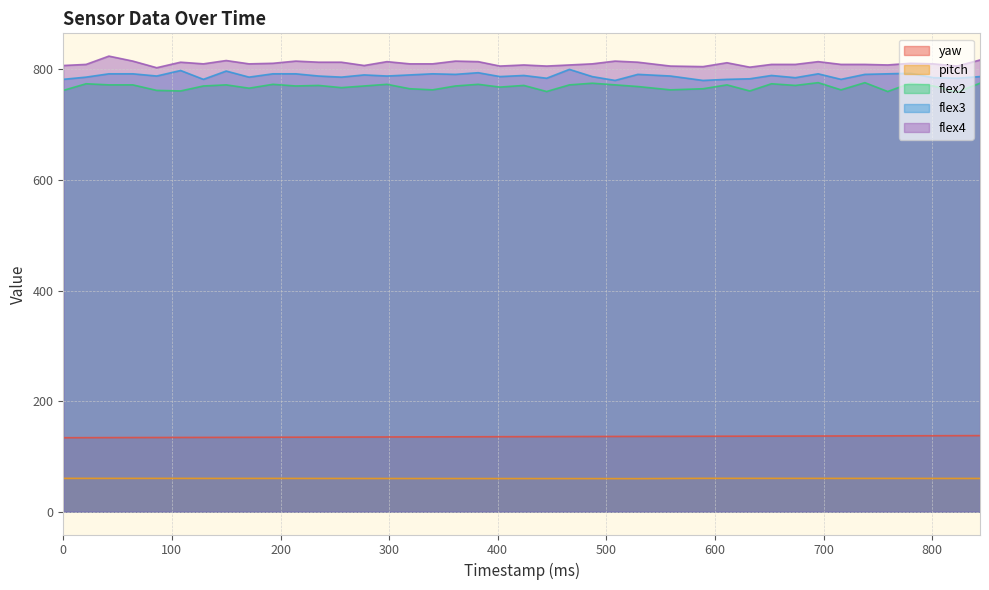

What is the difference between the maximum and minimum values in the flex4 series?

21.0